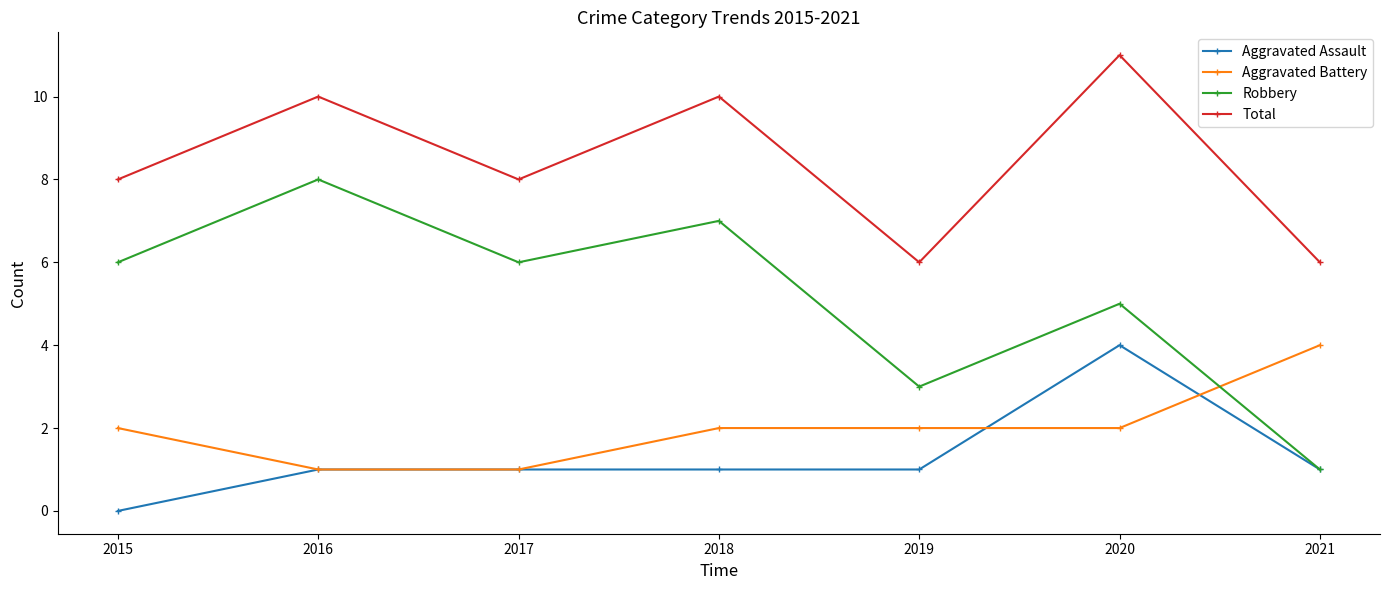

What is the value of the Aggravated Assault point at the 2nd from the left?

1